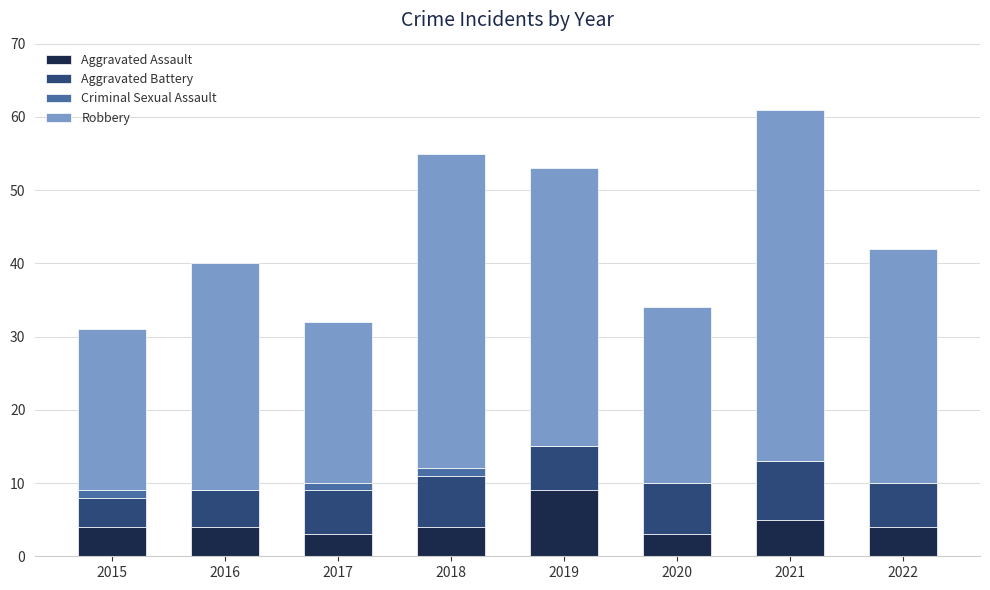

What is the sum of all Aggravated Assault values?

36